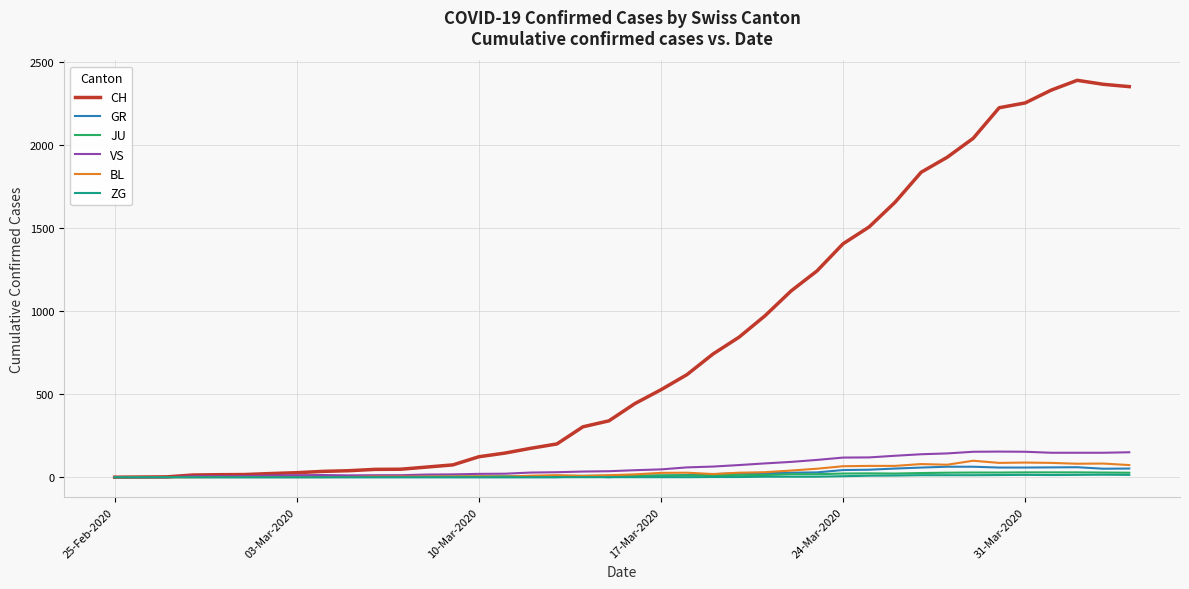

Which series has the largest range (max minus min)?

CH